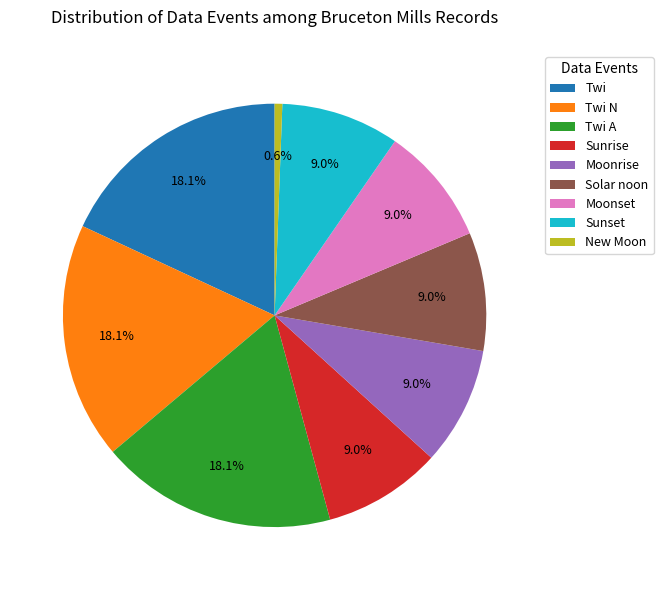

What is the smallest slice in the pie chart?

New Moon